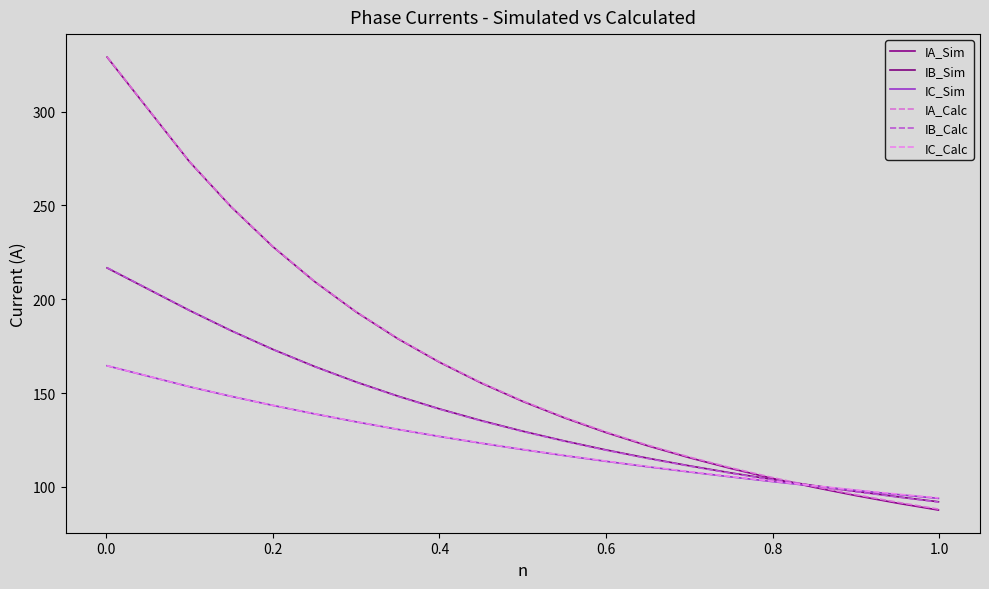

Is this an area chart (filled region under the line)?

No